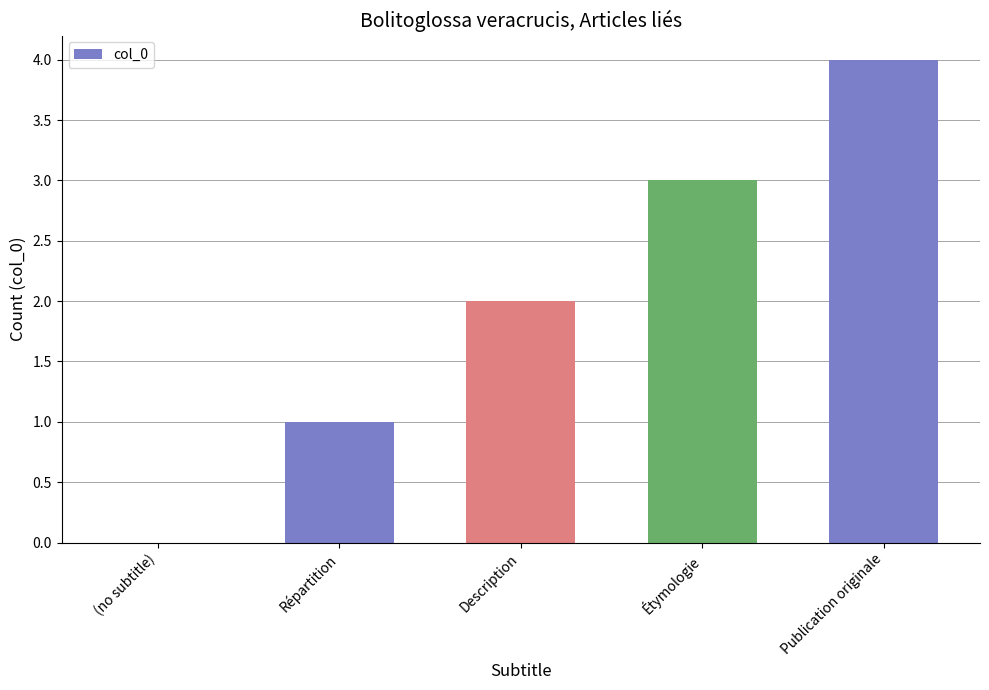

Does the chart contain stacked bars?

No